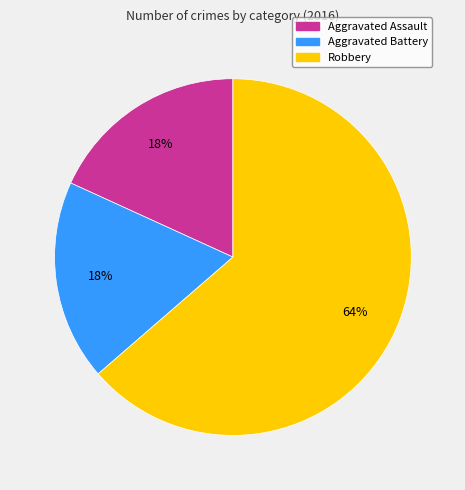

What percentage is the Robbery slice, to the nearest percent?

64%